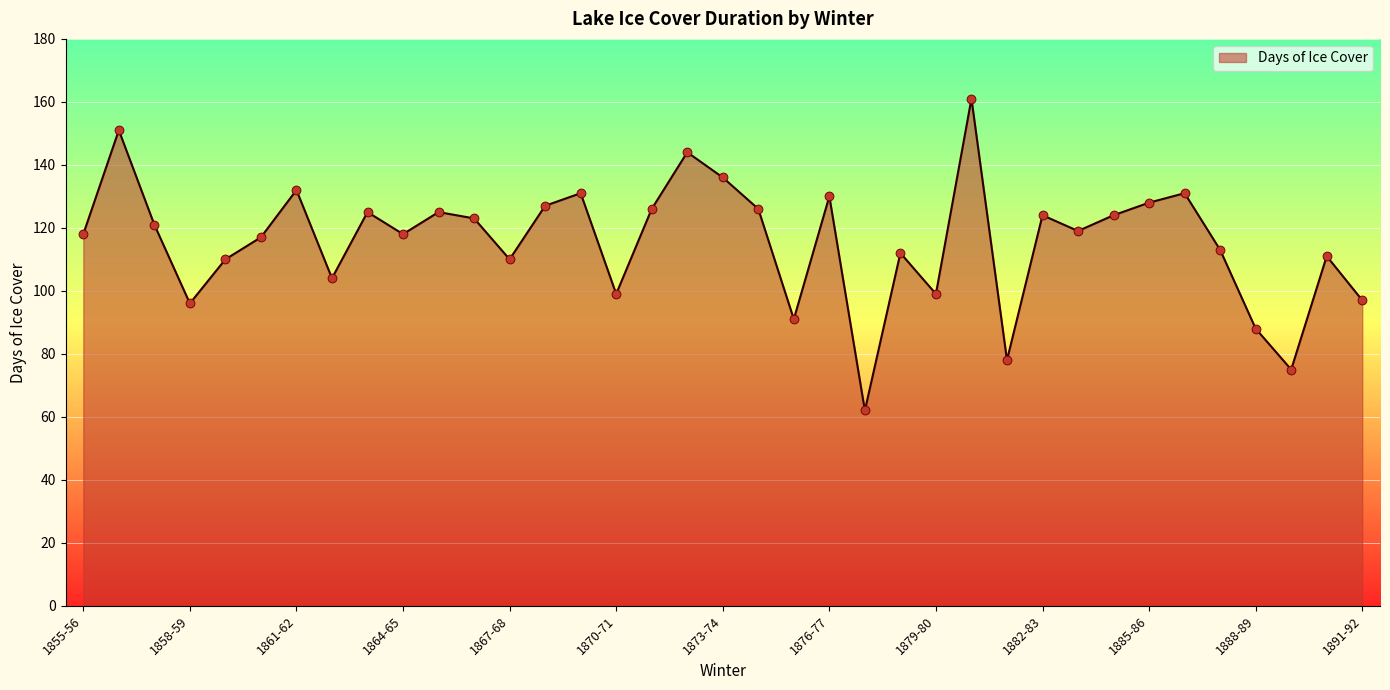

What is the maximum value shown in the chart?

161